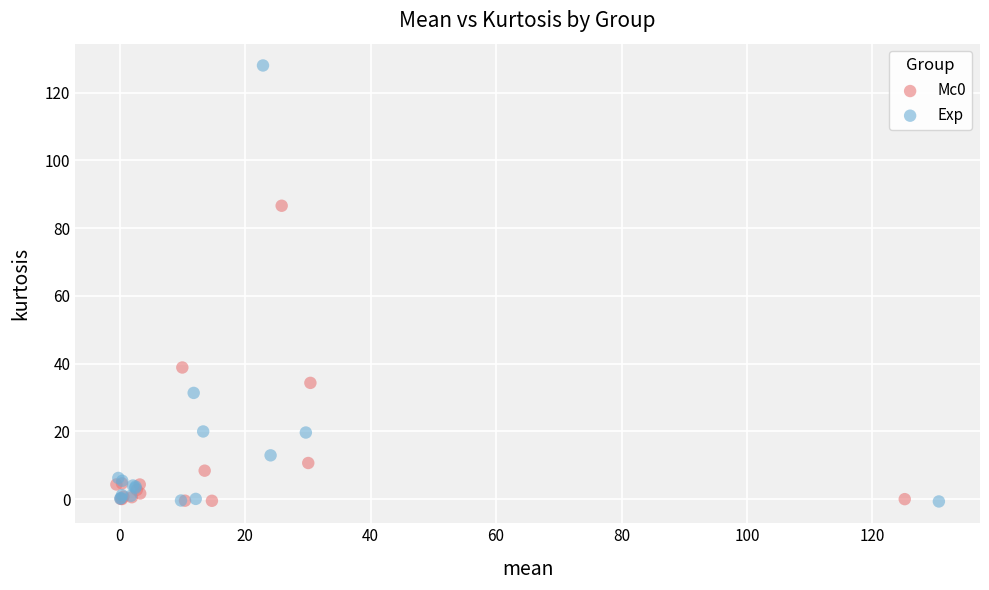

Which series has the widest spread of Y values?

Exp